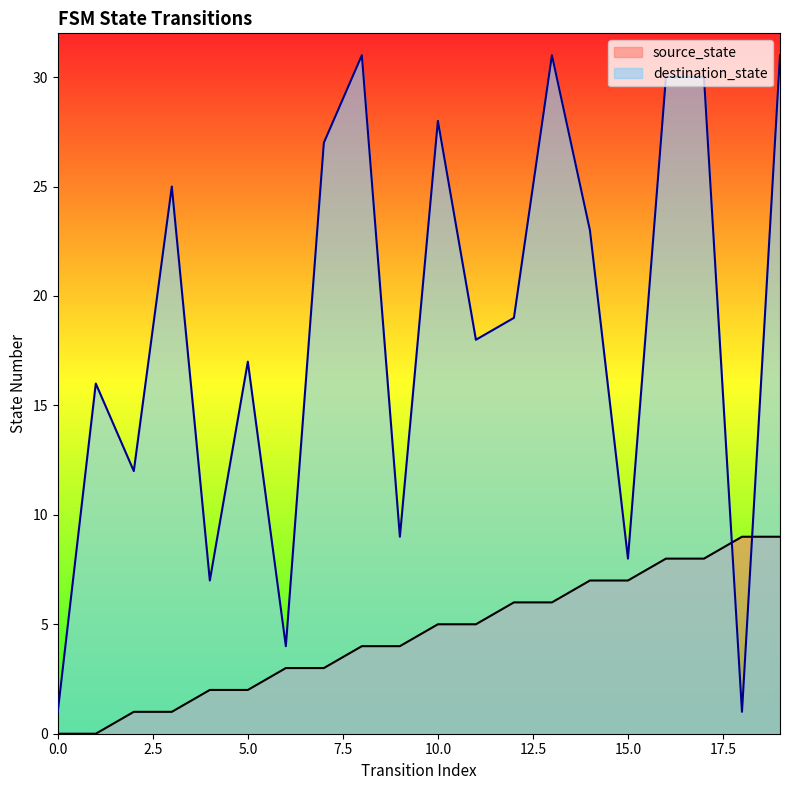

What are all the series names shown in the legend?

source_state, destination_state